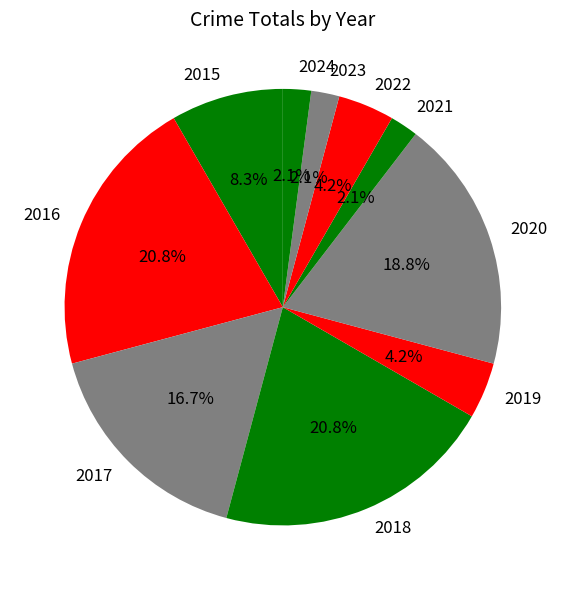

What percentage do 2016 and 2024 together represent?

22.9%